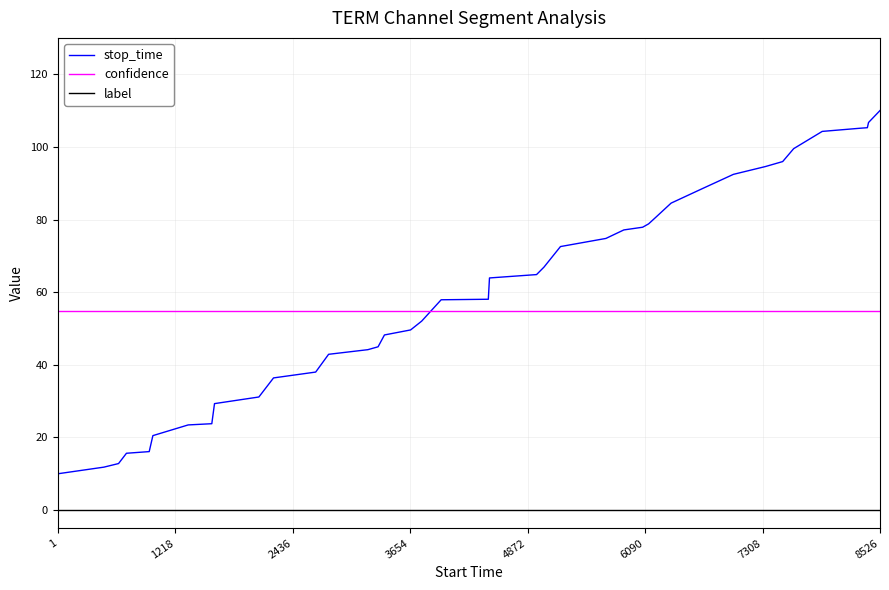

Which series has the widest spread of values?

stop_time